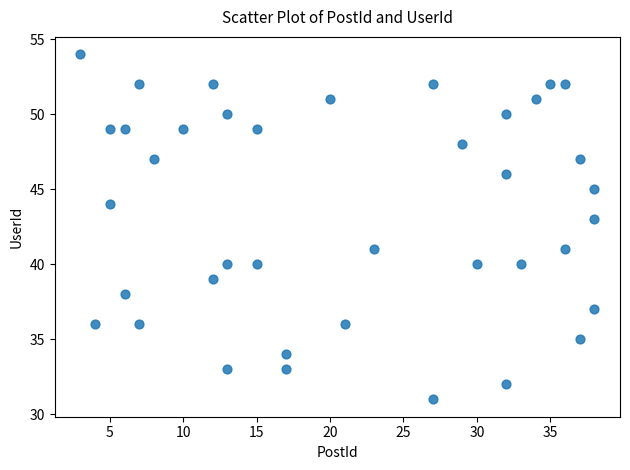

What is the range of Y values (max minus min)?

23